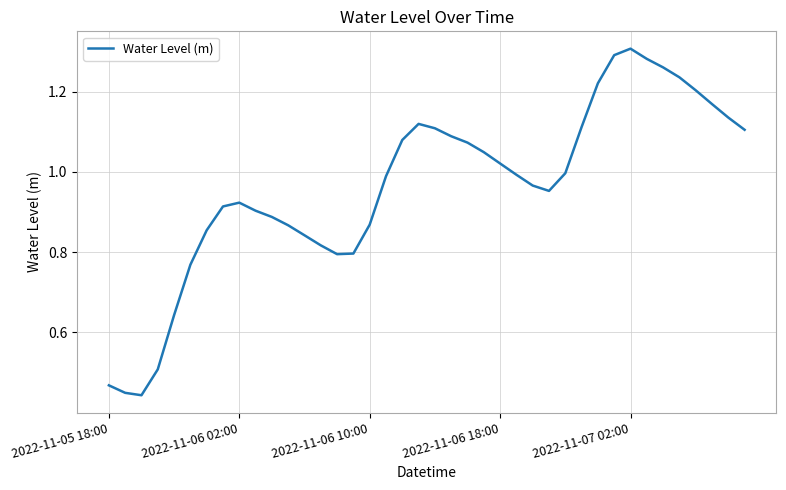

Does the chart have visible grid lines?

Yes